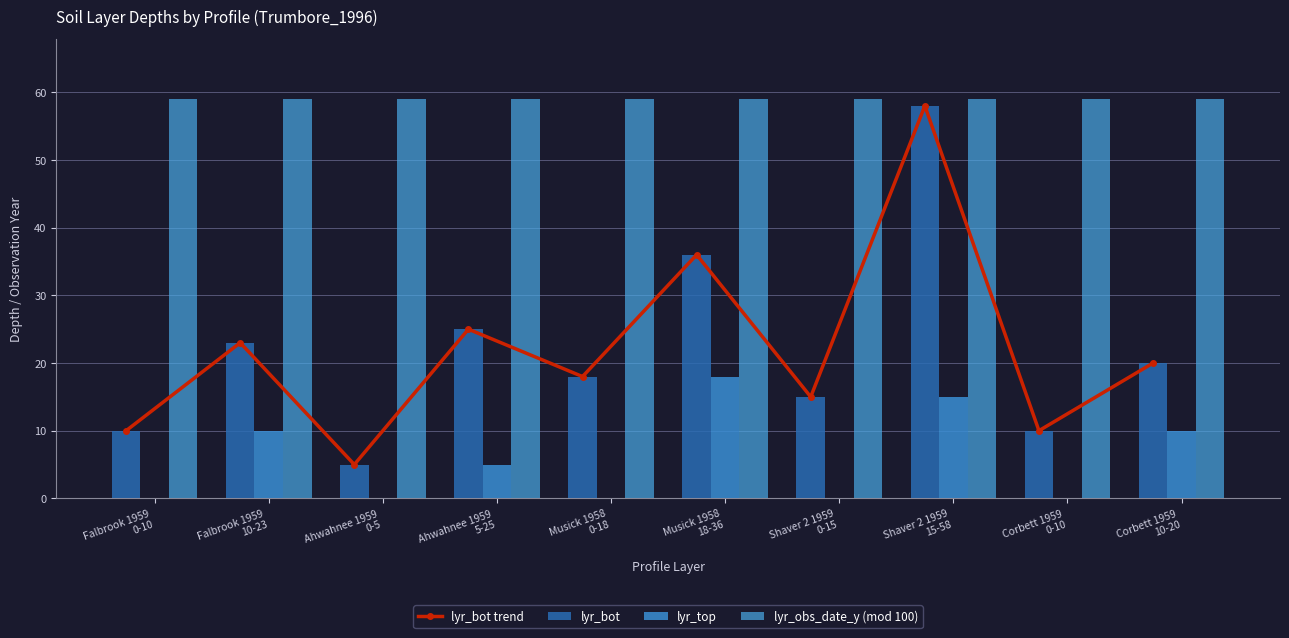

Are the bars grouped side by side (vs. stacked)?

Yes